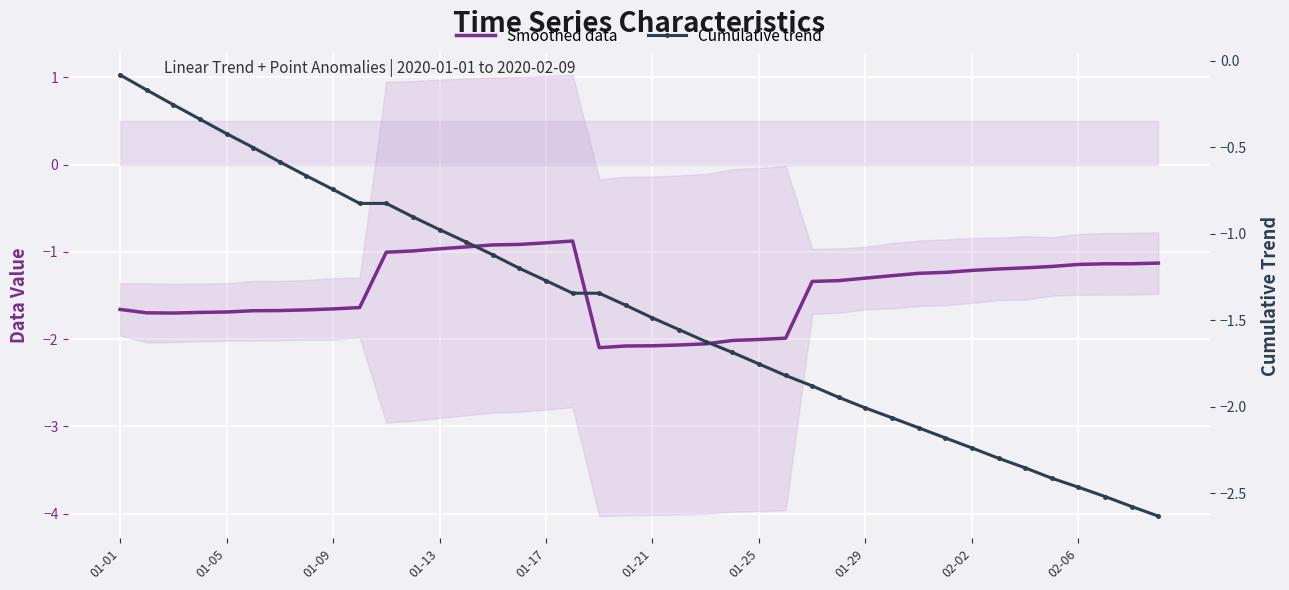

True or false: Cumulative trend and Smoothed data intersect in this chart.

True